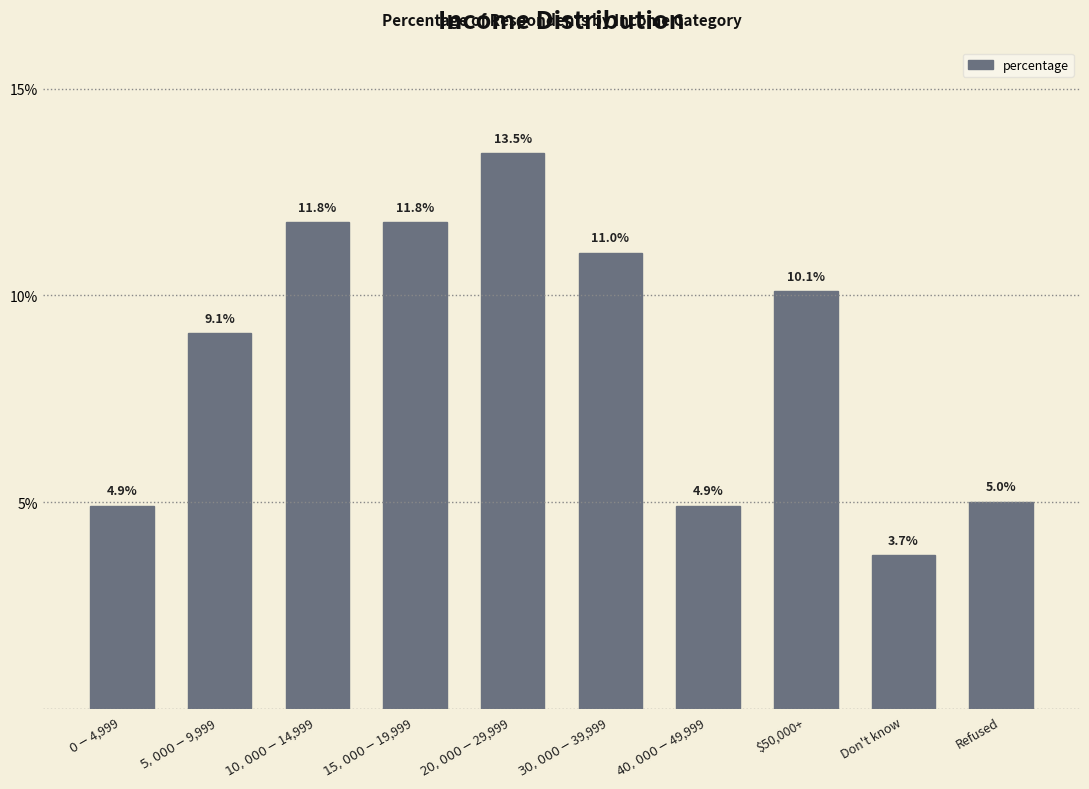

At which category does the chart reach its peak across all series?

$20,000-$29,999